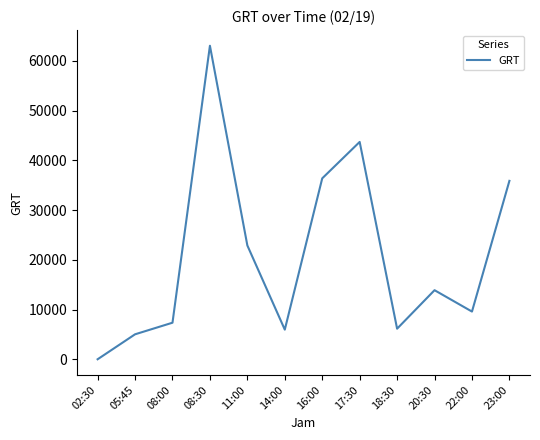

How many positive values are there?

11